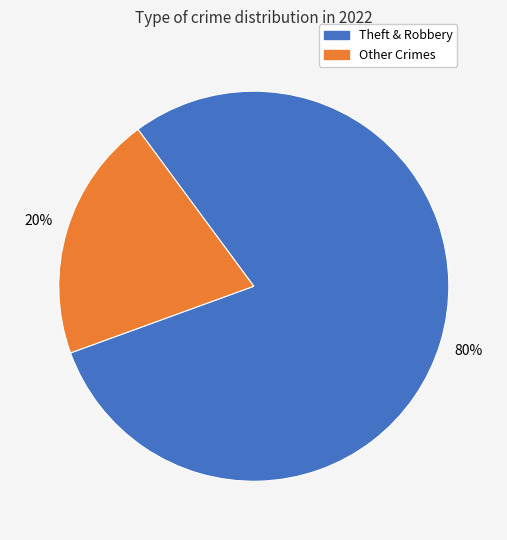

To the nearest percent, what is the average slice percentage?

50%